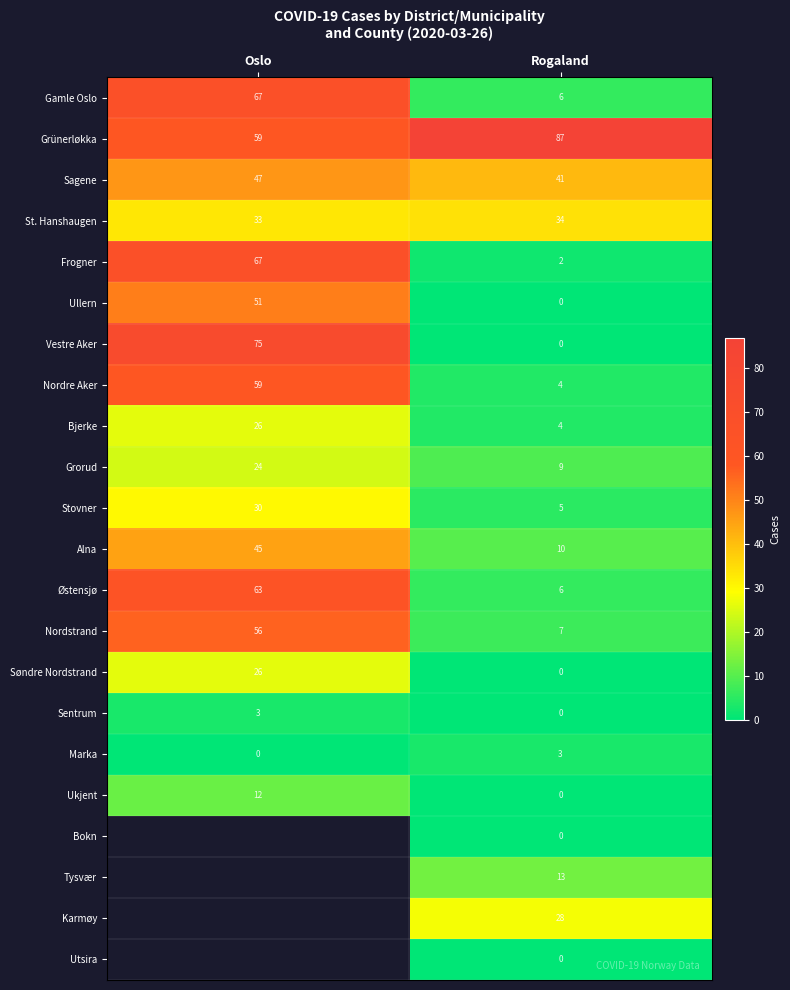

What is the total value across all series at Rogaland?

259